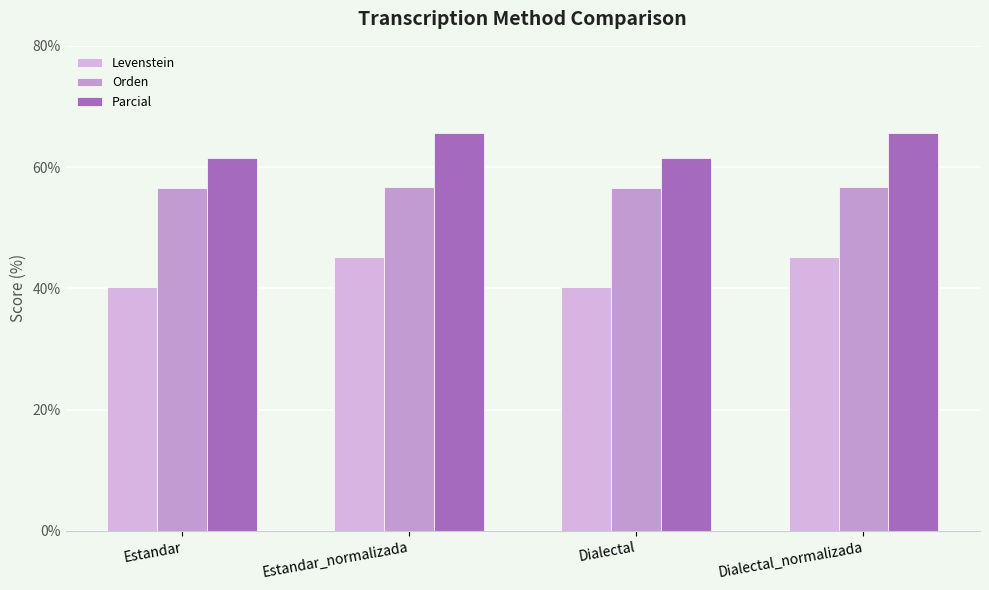

Reading left to right, what are all the values shown in this chart?

Levenstein: Estandar=40.2	Estandar_normalizada=45.2	Dialectal=40.2	Dialectal_normalizada=45.2
Orden: Estandar=56.5	Estandar_normalizada=56.8	Dialectal=56.5	Dialectal_normalizada=56.8
Parcial: Estandar=61.5	Estandar_normalizada=65.7	Dialectal=61.5	Dialectal_normalizada=65.7